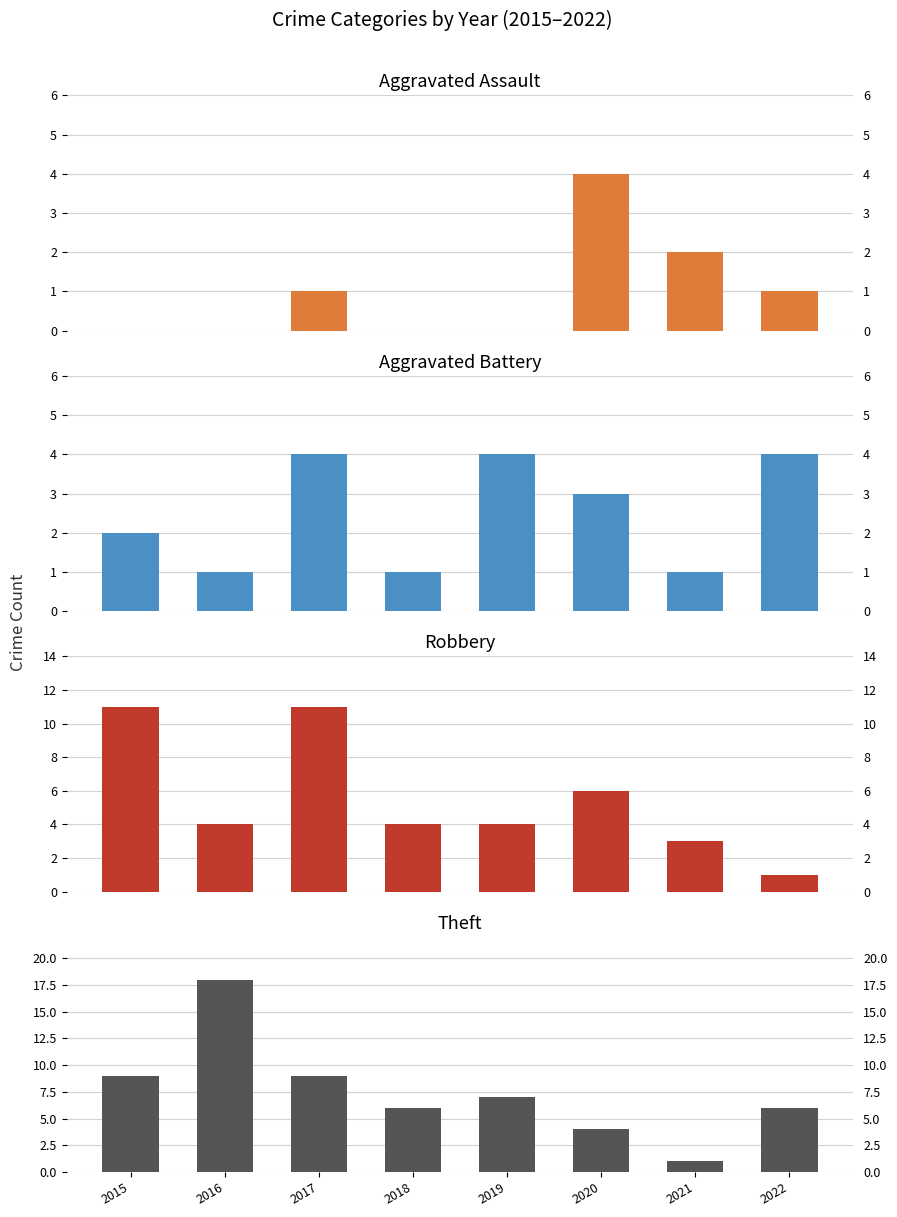

How many Aggravated Assault values are between 0 and 2?

7